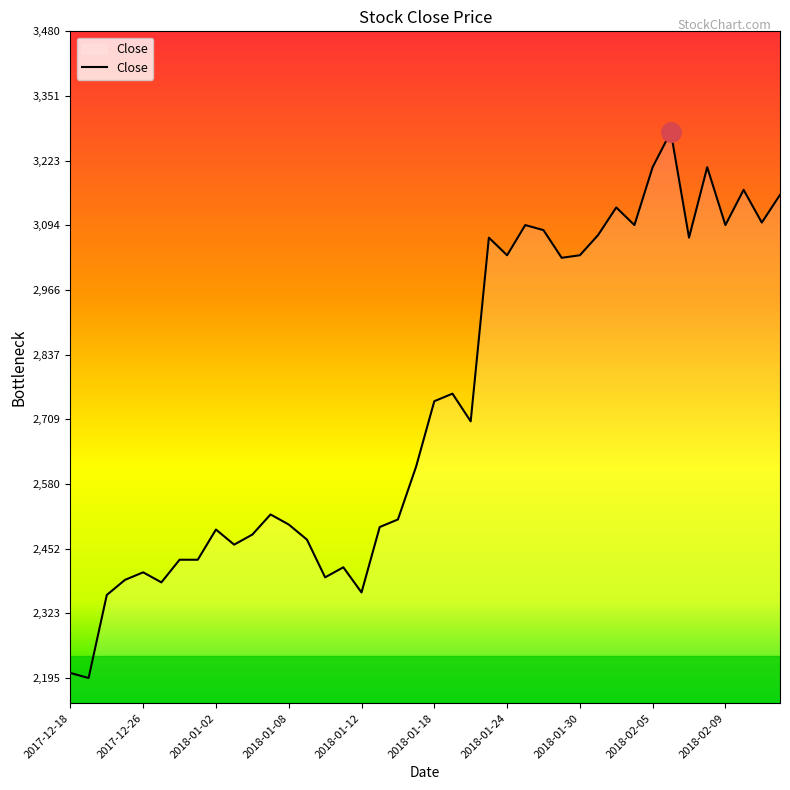

How many series are shown in this chart?

1